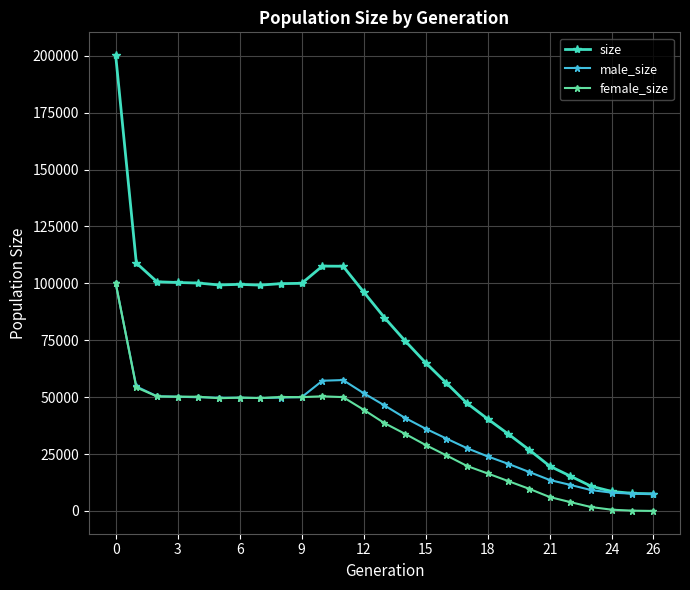

Which series has the largest total across all categories?

size